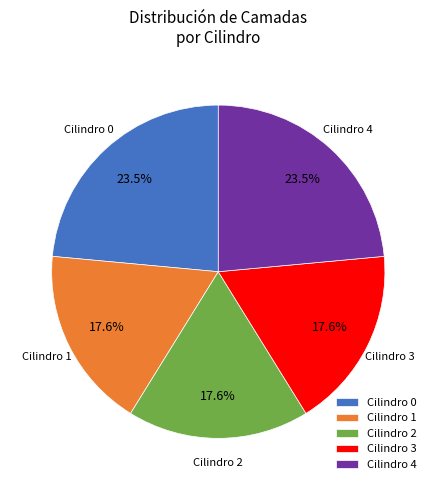

What percentage do Cilindro 4 and Cilindro 3 together represent?

41.2%